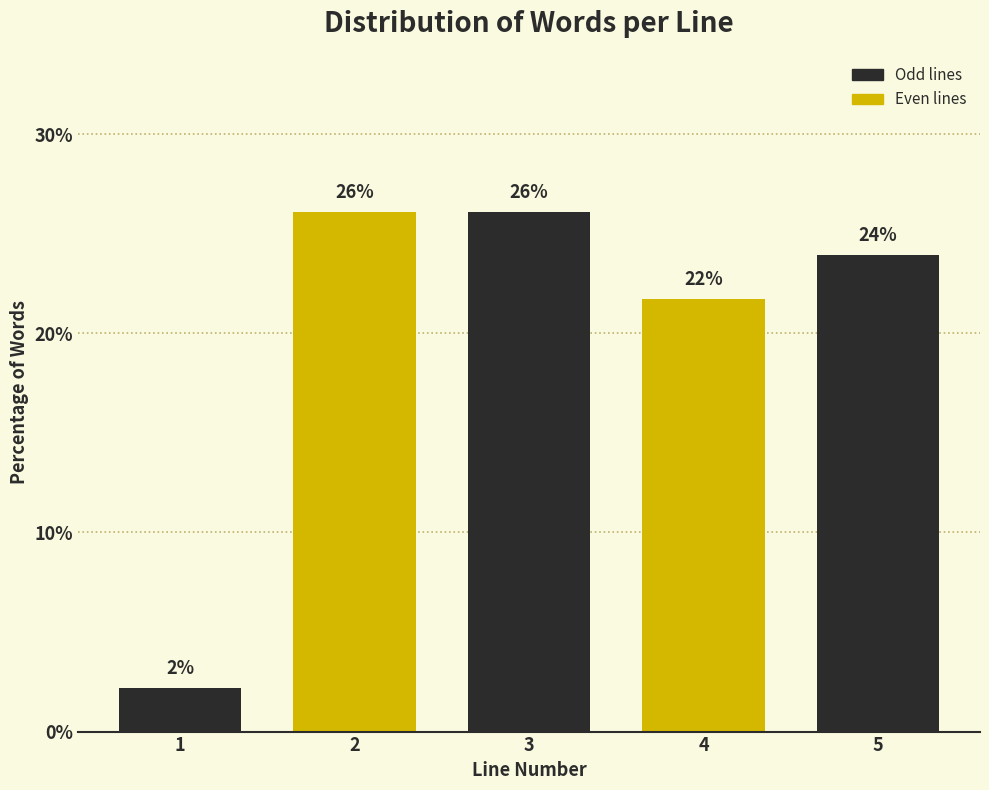

What is the value of the 3rd bar from the left?

26.1